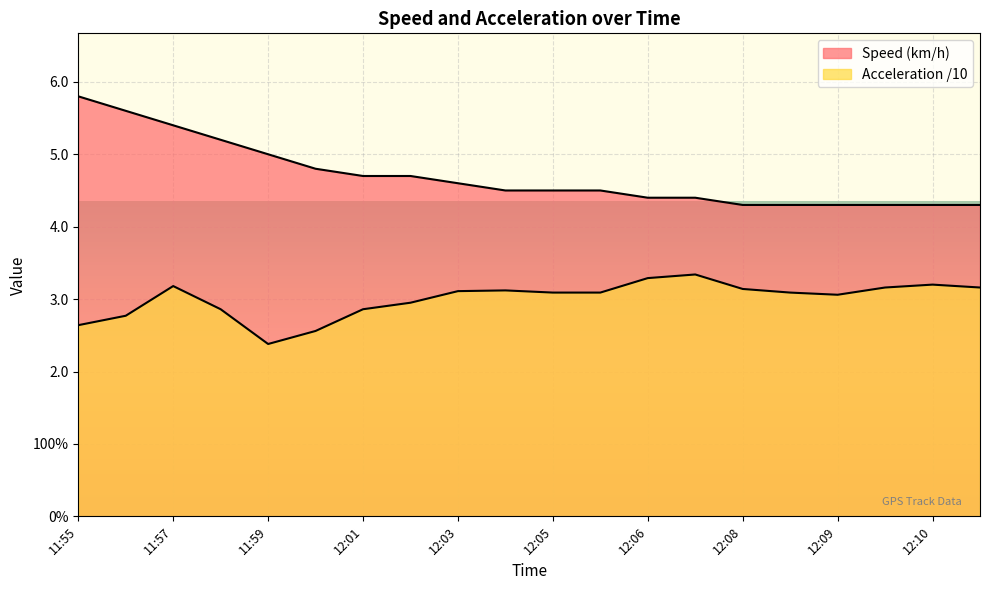

At which label is Acceleration closest to 2?

11:59